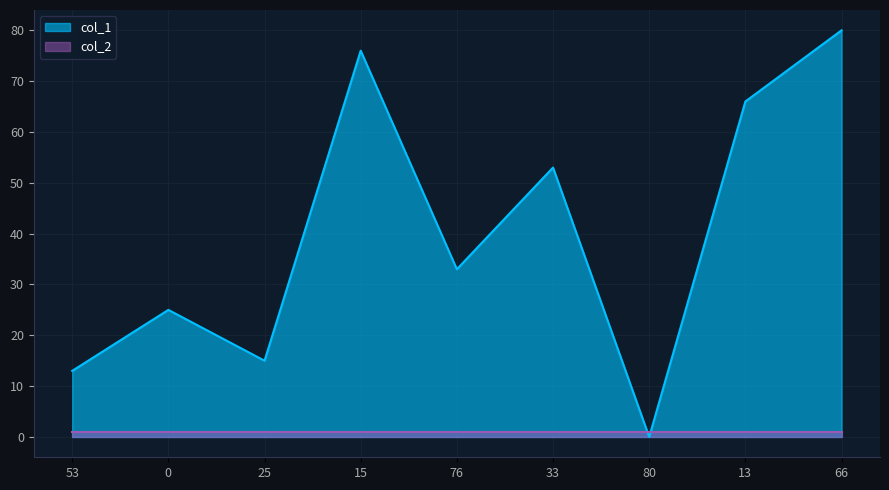

Does the chart have visible grid lines?

Yes